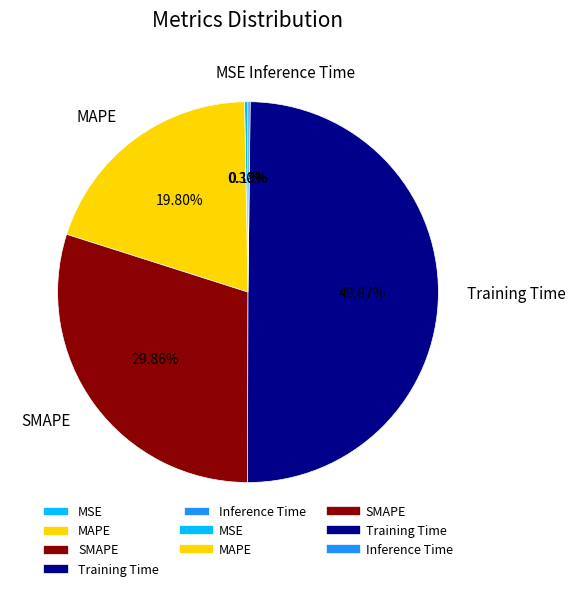

To the nearest percent, what percentage of the pie is MAPE?

20%